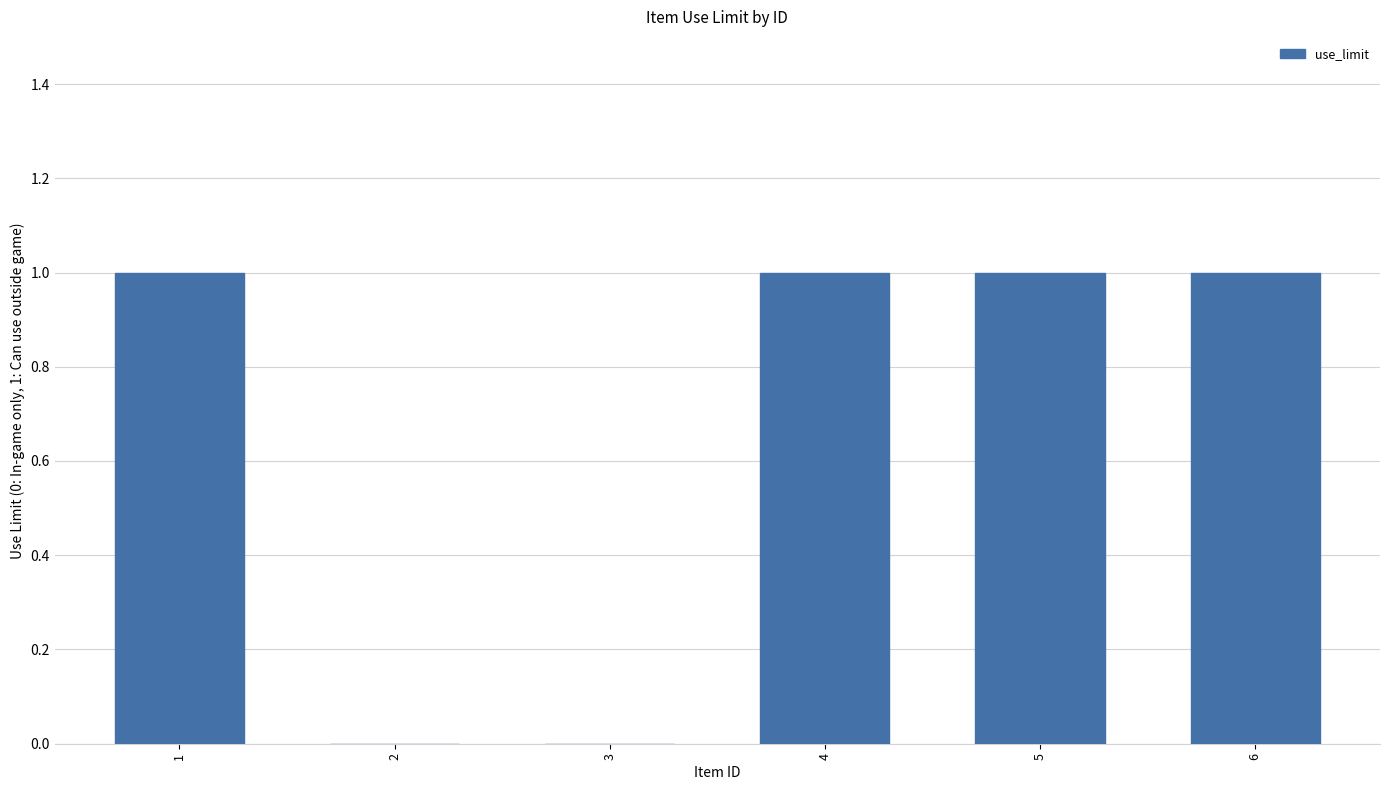

Are the bars horizontal?

No